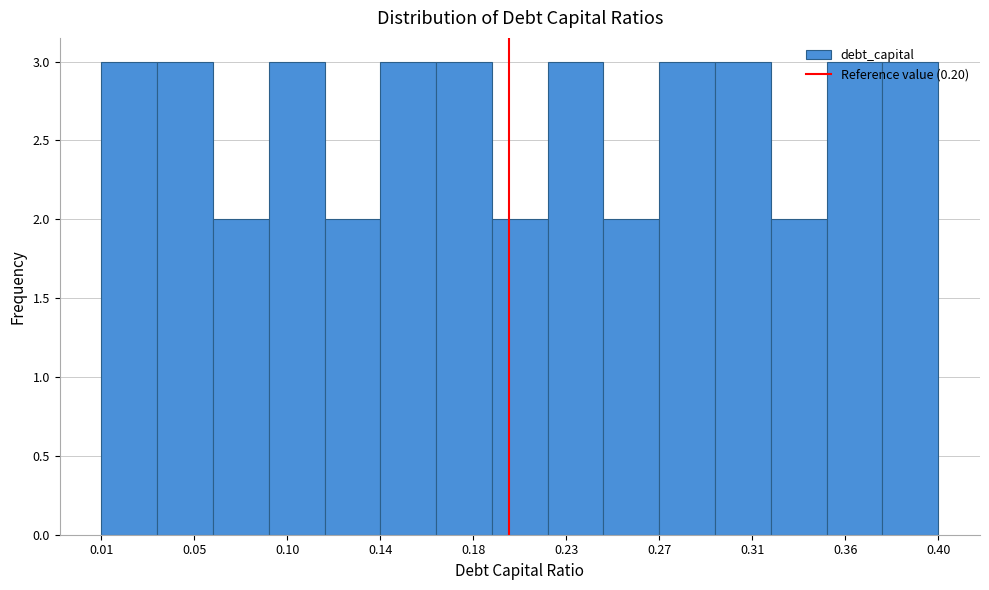

Reading left to right, list every bar in this chart as the range it spans on the x-axis followed by its height. Neither the bar edges nor the heights are printed on the chart, so give them approximately, as read against the axes.

0.010 to 0.036: 3
0.036 to 0.062: 3
0.062 to 0.088: 2
0.088 to 0.114: 3
0.114 to 0.140: 2
0.140 to 0.166: 3
0.166 to 0.192: 3
0.192 to 0.218: 2
0.218 to 0.244: 3
0.244 to 0.270: 2
0.270 to 0.296: 3
0.296 to 0.322: 3
0.322 to 0.348: 2
0.348 to 0.374: 3
0.374 to 0.400: 3